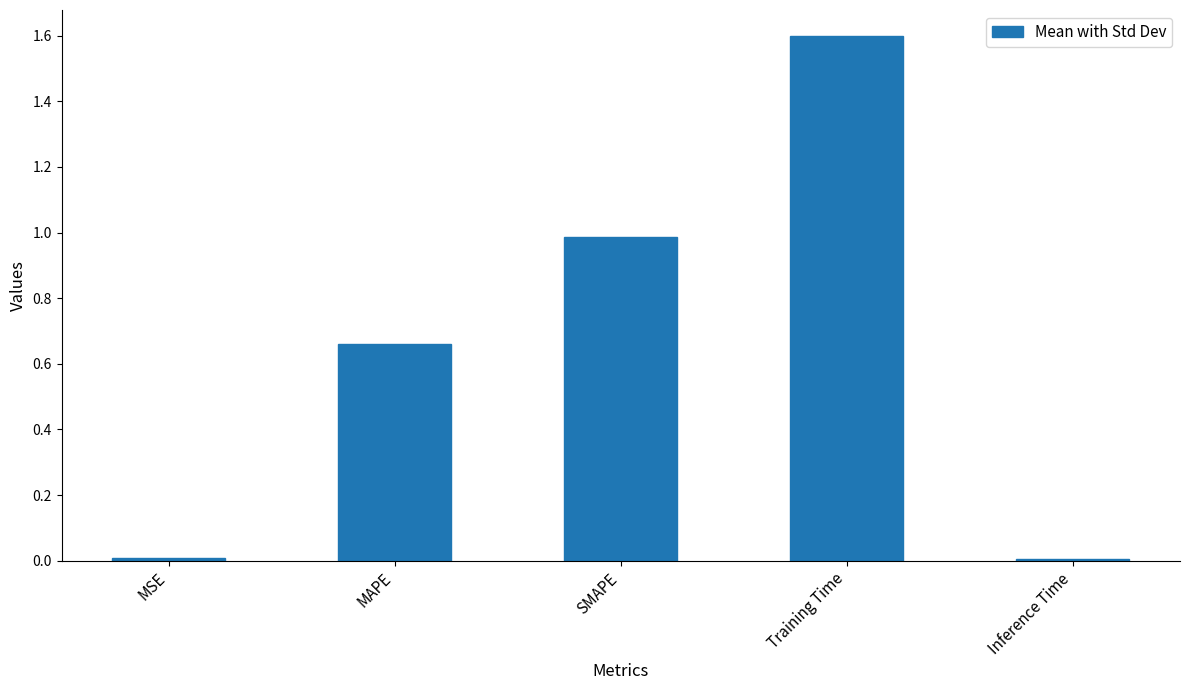

The value at MAPE is 0.4. True or false?

False